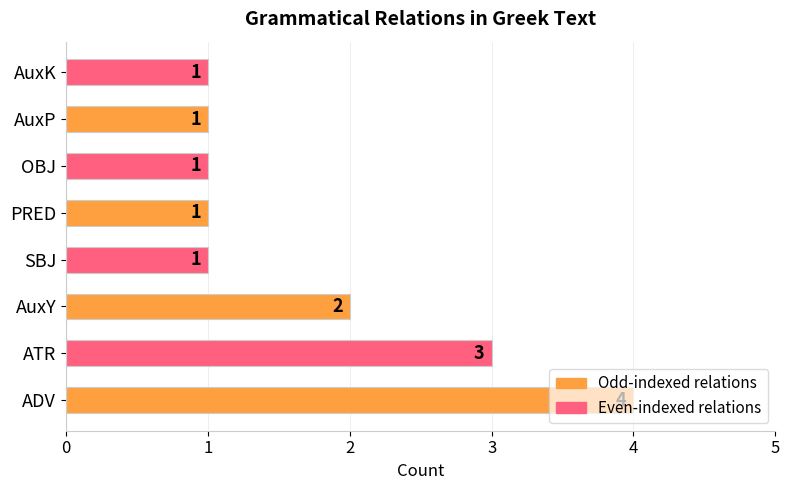

Are the bars grouped side by side (vs. stacked)?

No